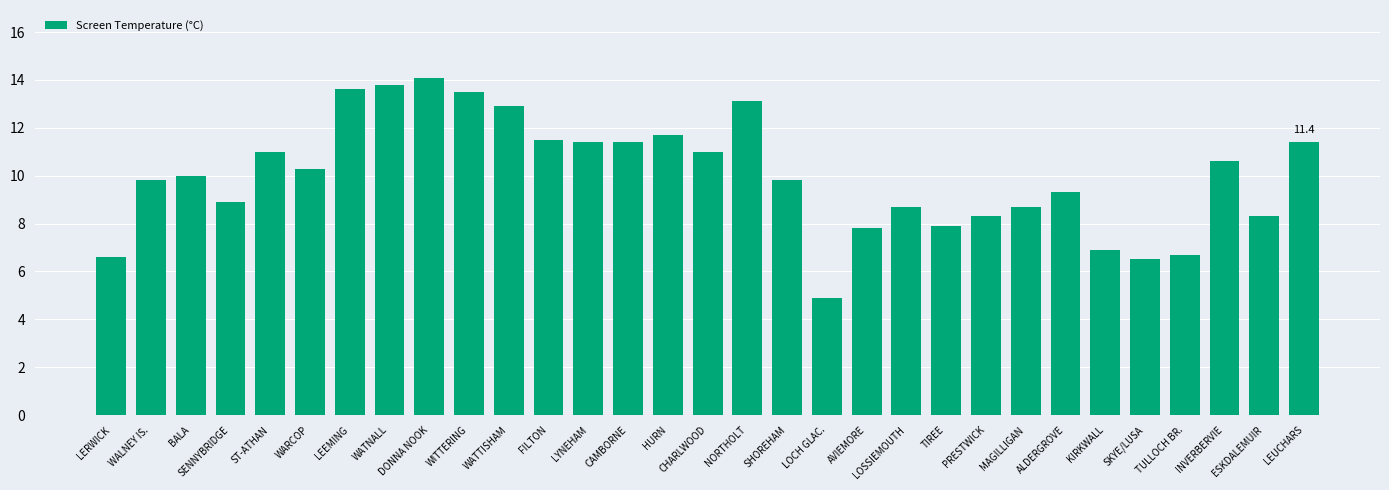

Does the chart contain stacked bars?

No